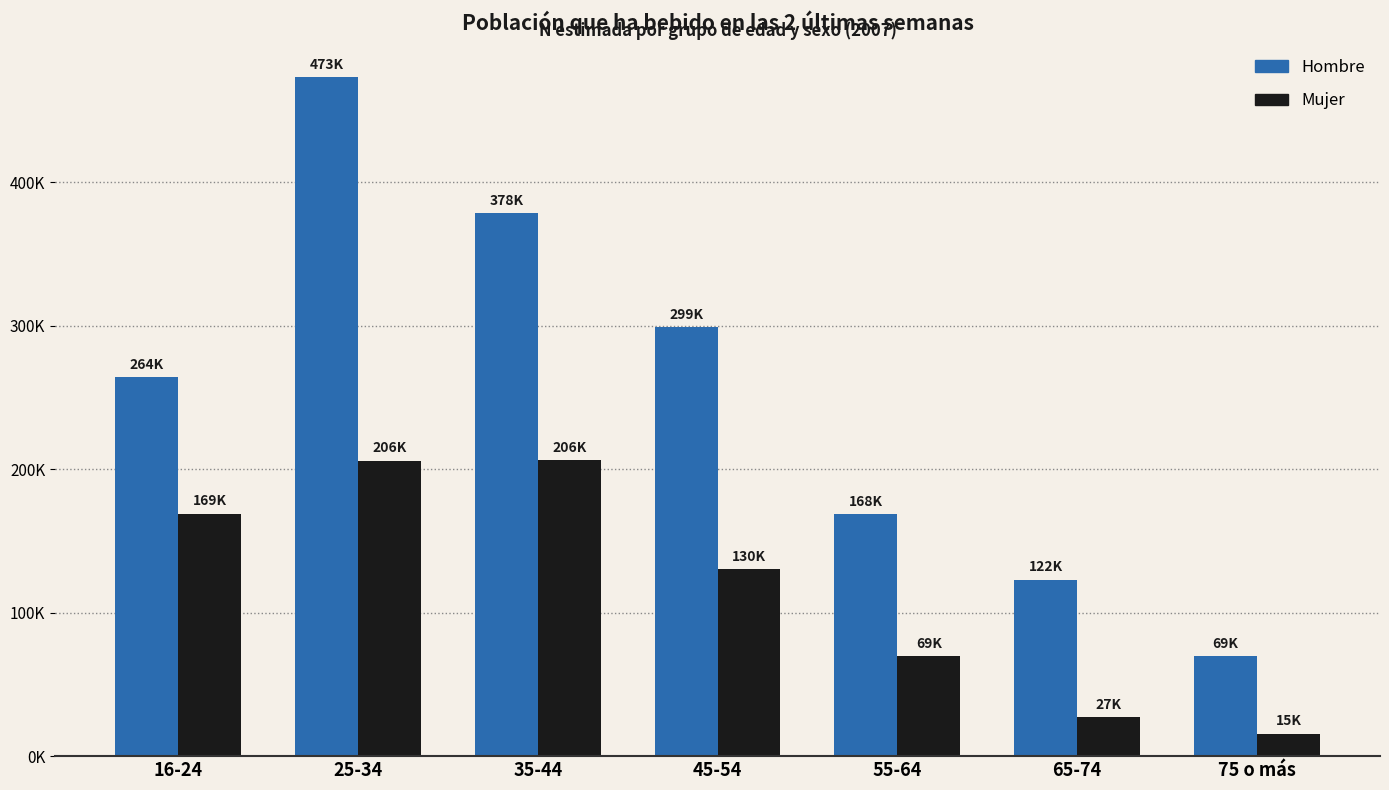

Reading left to right, extract all data points from this chart.

Hombre: 16-24=264214	25-34=473233	35-44=378409	45-54=299070	55-64=168690	65-74=122926	75 o más=69554
Mujer: 16-24=169100	25-34=206026	35-44=206411	45-54=130267	55-64=69490	65-74=27161	75 o más=15400